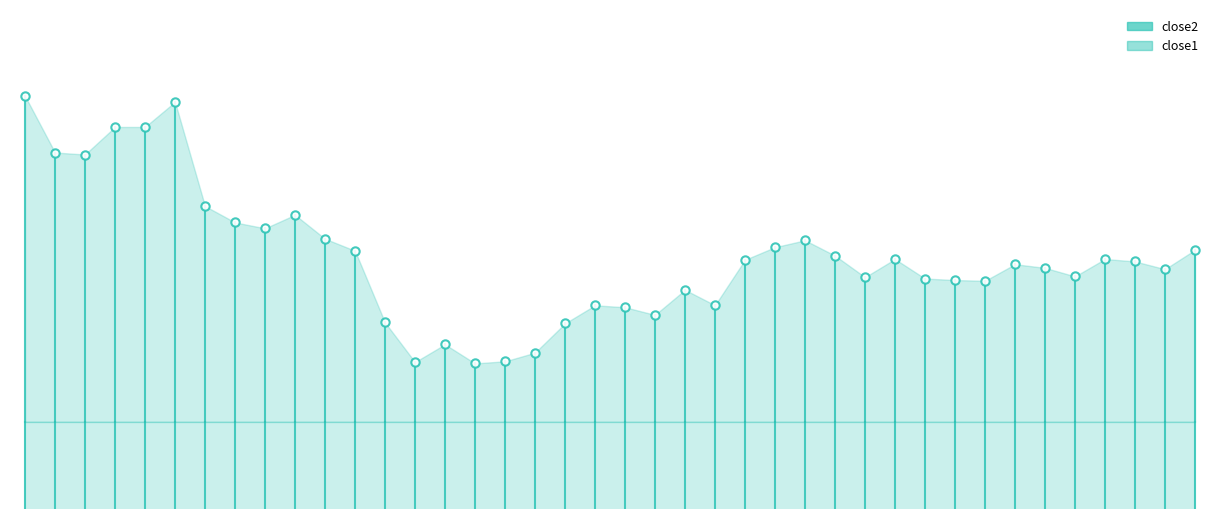

How many data points in close2 are less than 109?

19